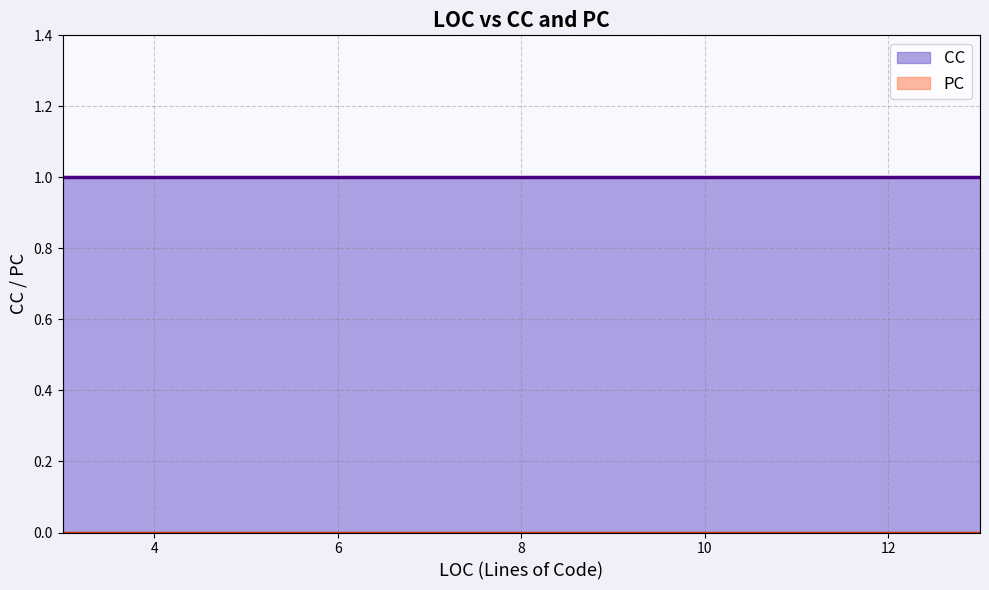

True or false: CC and PC intersect in this chart.

False